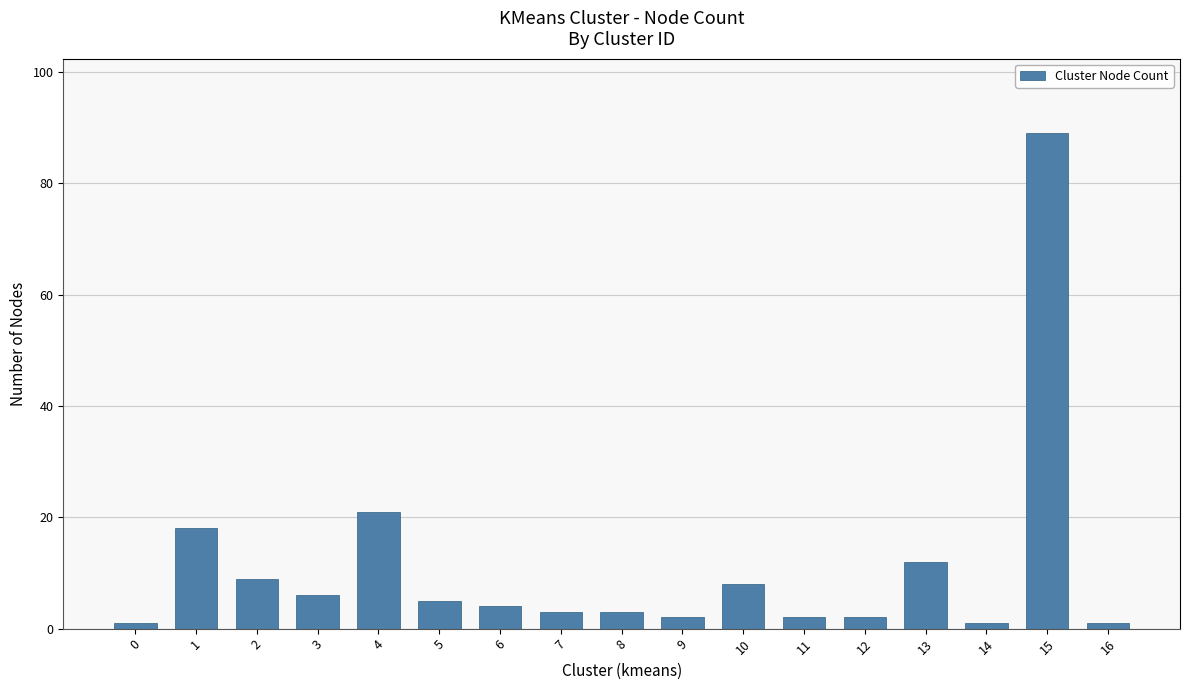

Is it true that the value at 4 is 32?

False